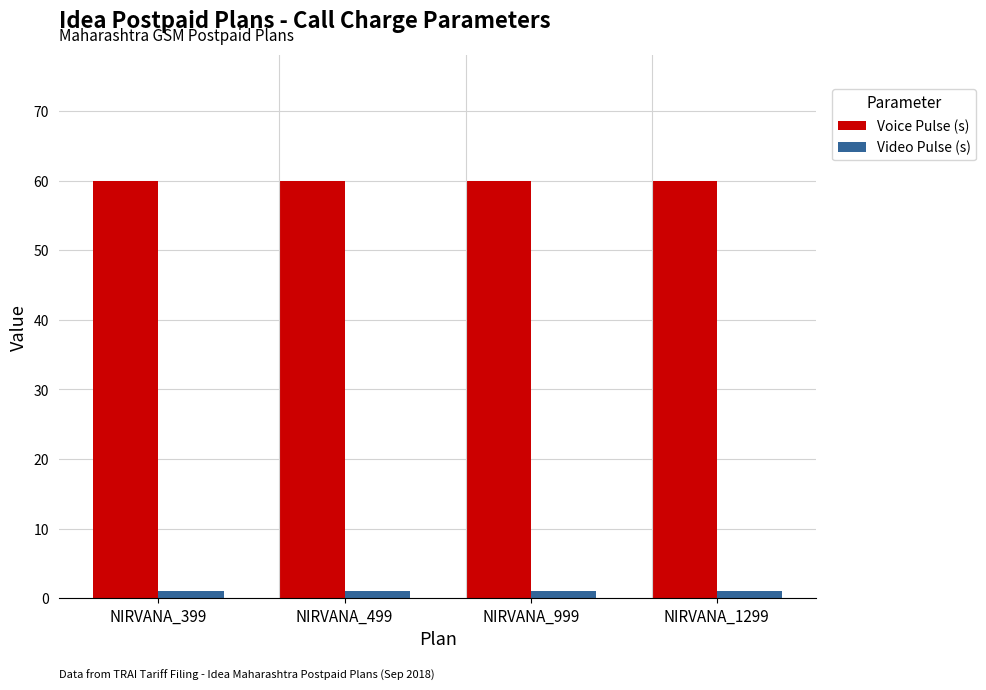

List the series in order of their peak value, highest first.

Voice Pulse (s), Video Pulse (s)